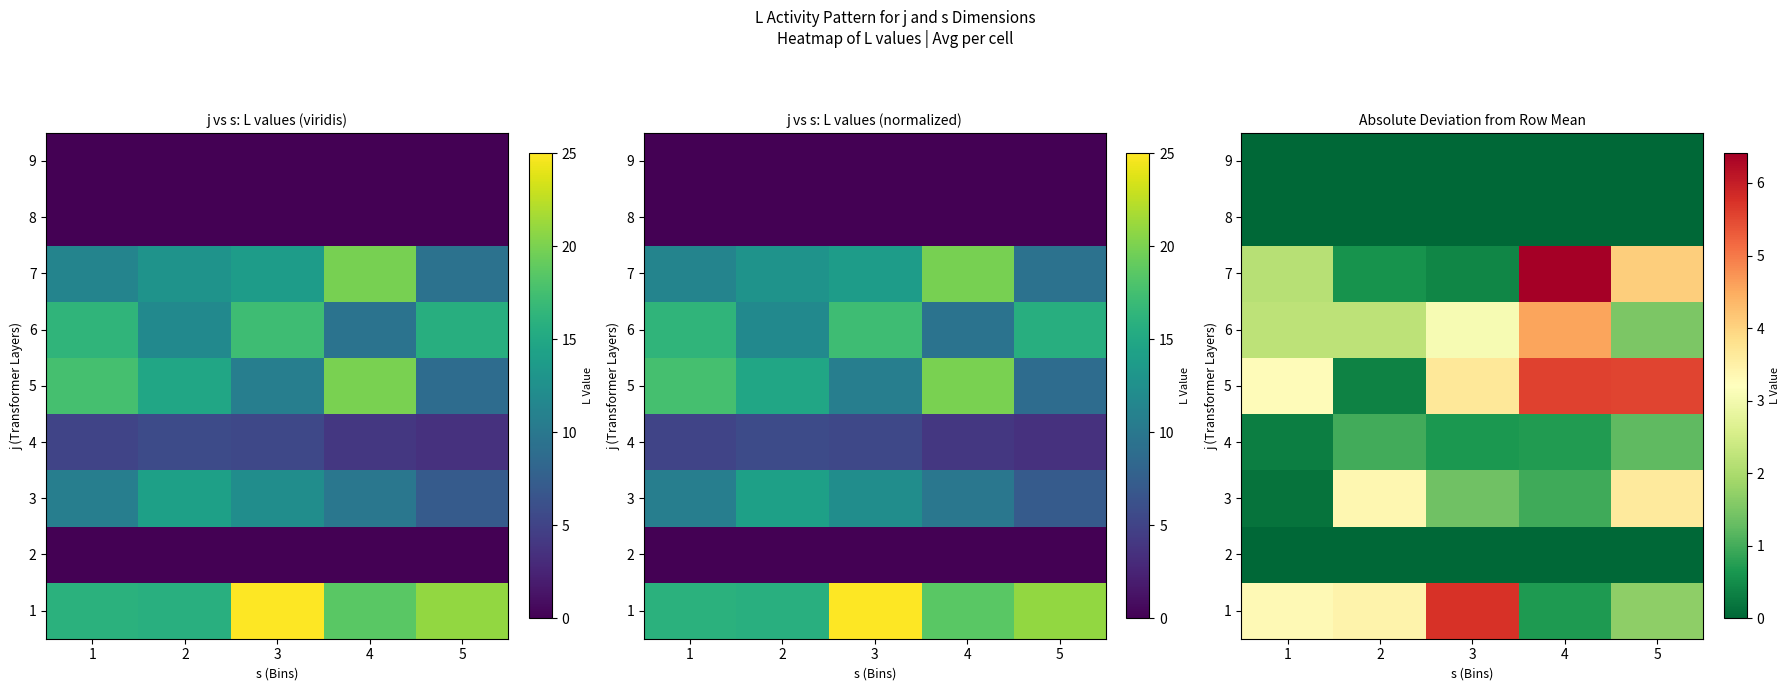

Is the value of 5 at 2 greater than the value of 4 at 2?

No